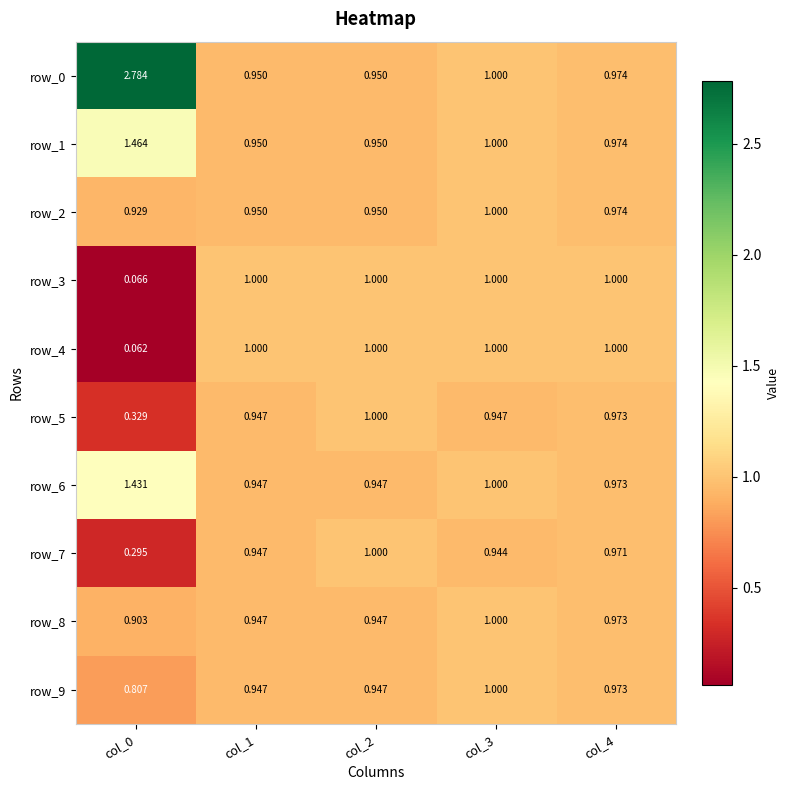

List the labels in order of row_7 value, smallest first.

col_0, col_3, col_1, col_4, col_2